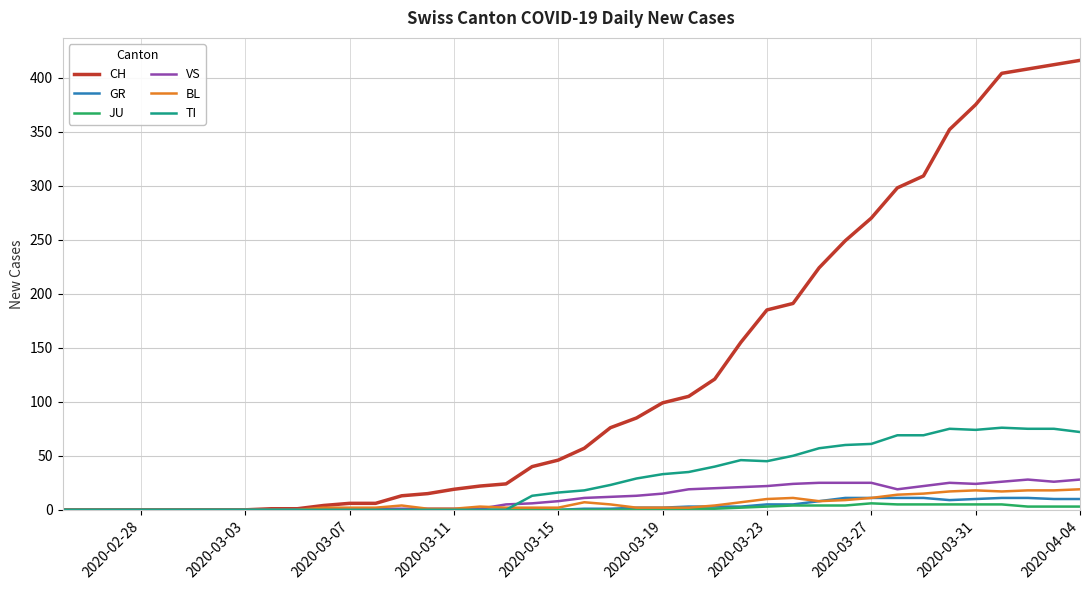

What is the greatest value displayed?

416